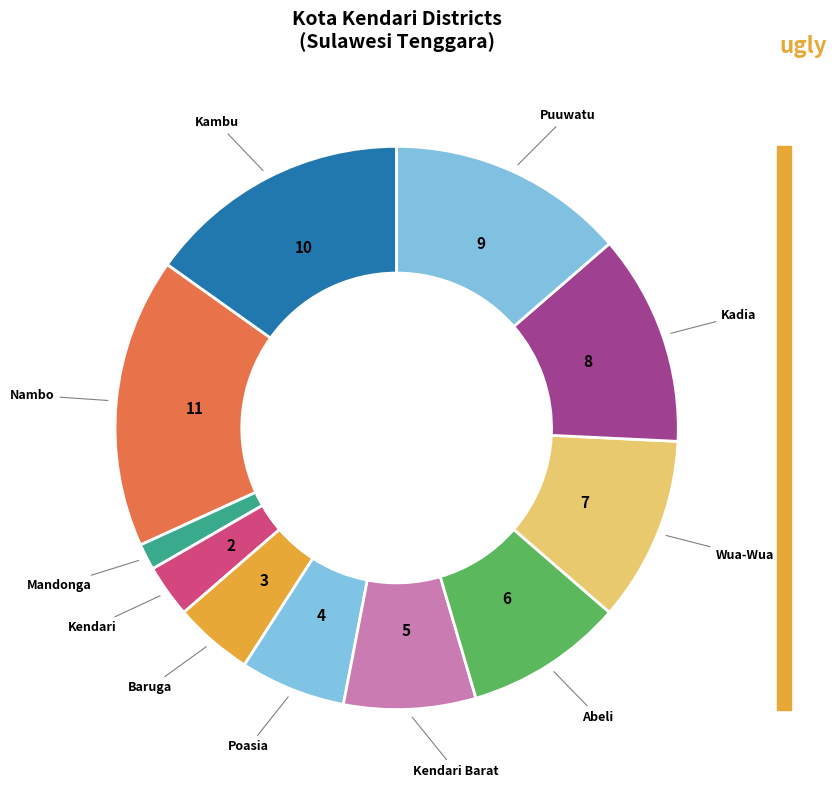

Does any single category account for the majority?

No